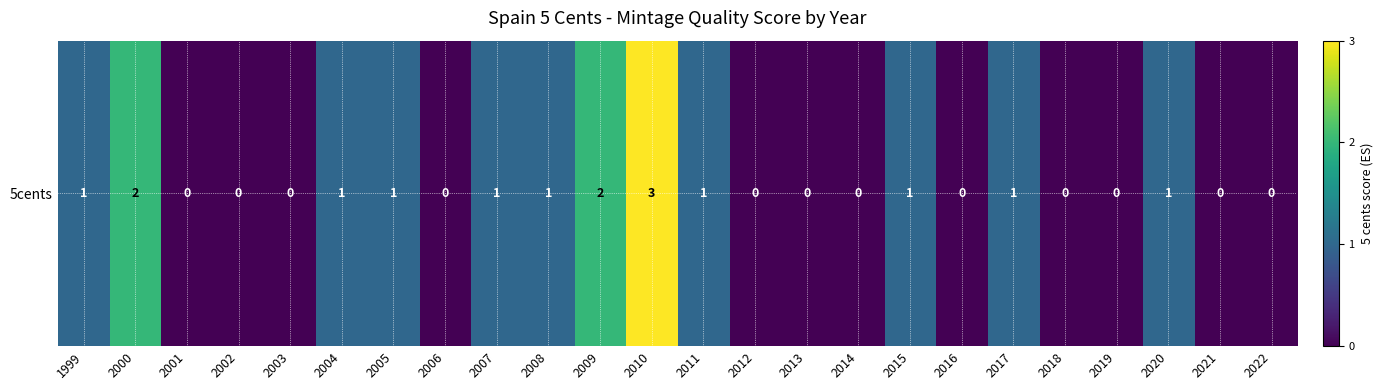

Reading left to right, what are all the values shown in this chart?

1	2	0	0	0	1	1	0	1	1	2	3	1	0	0	0	1	0	1	0	0	1	0	0